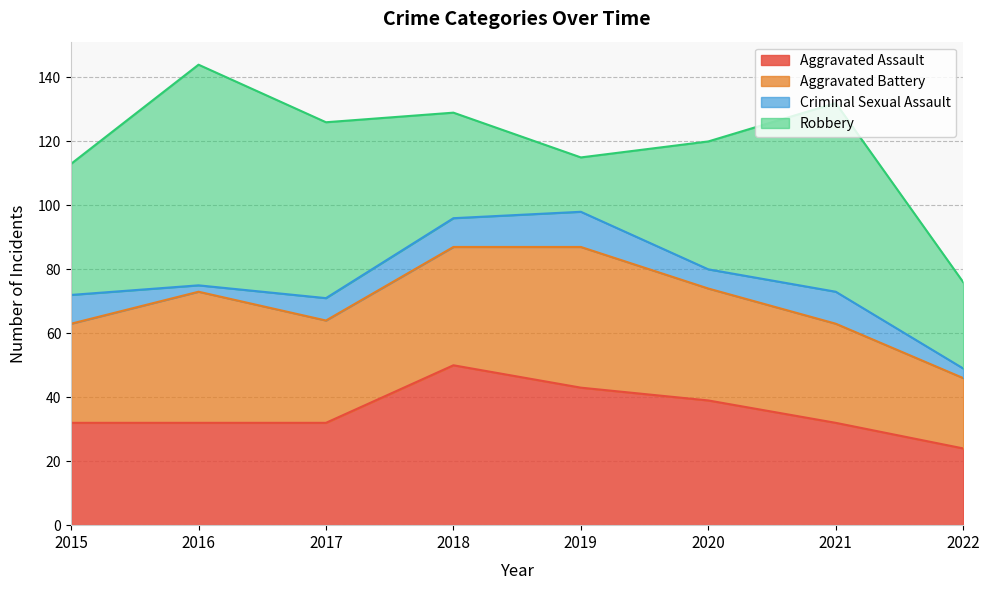

Reading right to left, transcribe all the data shown in this chart.

Aggravated Assault: 2022=24	2021=32	2020=39	2019=43	2018=50	2017=32	2016=32	2015=32
Aggravated Battery: 2022=22	2021=31	2020=35	2019=44	2018=37	2017=32	2016=41	2015=31
Criminal Sexual Assault: 2022=3	2021=10	2020=6	2019=11	2018=9	2017=7	2016=2	2015=9
Robbery: 2022=27	2021=59	2020=40	2019=17	2018=33	2017=55	2016=69	2015=41